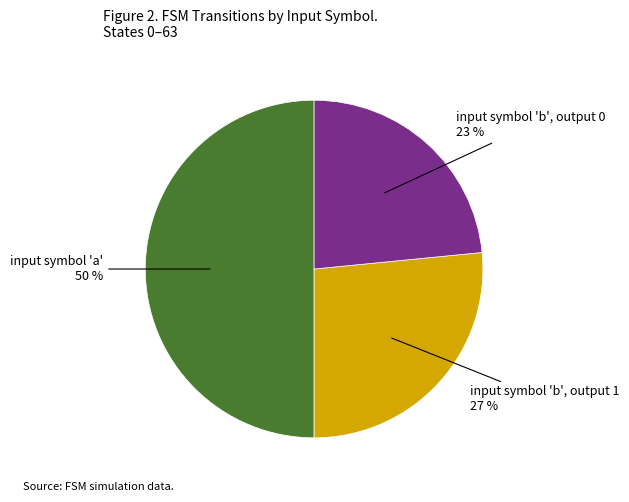

To the nearest percent, what is the difference between the largest and smallest slice percentages?

27%